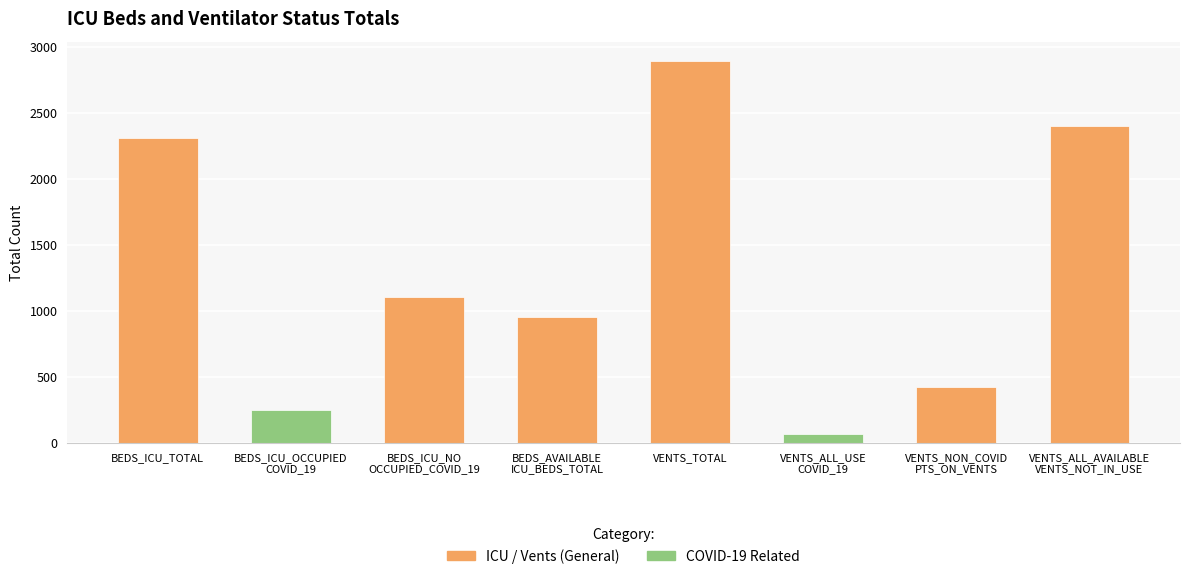

Rank the categories by value from lowest to highest.

VENTS_ALL_USE
COVID_19, BEDS_ICU_OCCUPIED
COVID_19, VENTS_NON_COVID
PTS_ON_VENTS, BEDS_AVAILABLE
ICU_BEDS_TOTAL, BEDS_ICU_NO
OCCUPIED_COVID_19, BEDS_ICU_TOTAL, VENTS_ALL_AVAILABLE
VENTS_NOT_IN_USE, VENTS_TOTAL